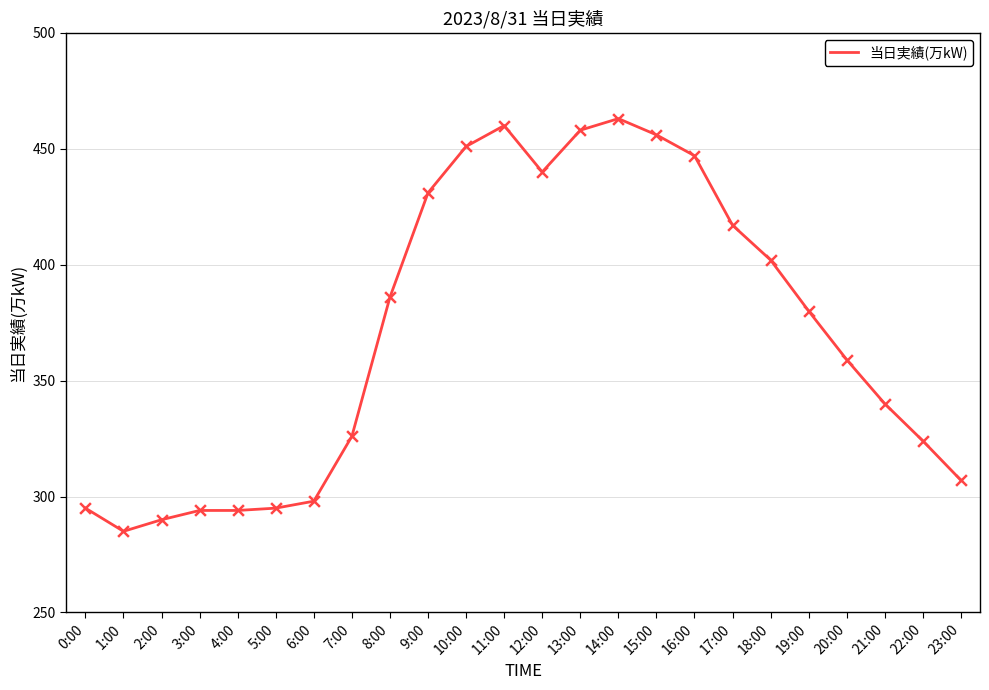

What is the change in value from 15:00 to 17:00?

-39